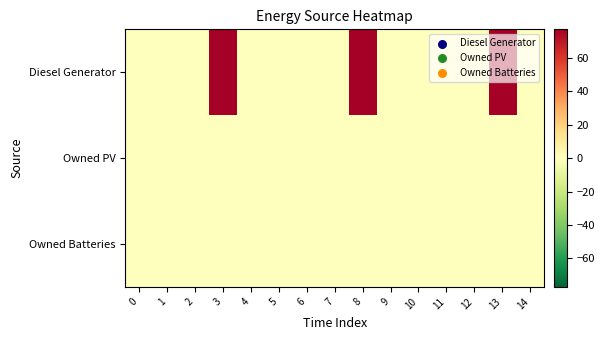

At which category is the sum across all series the highest?

3